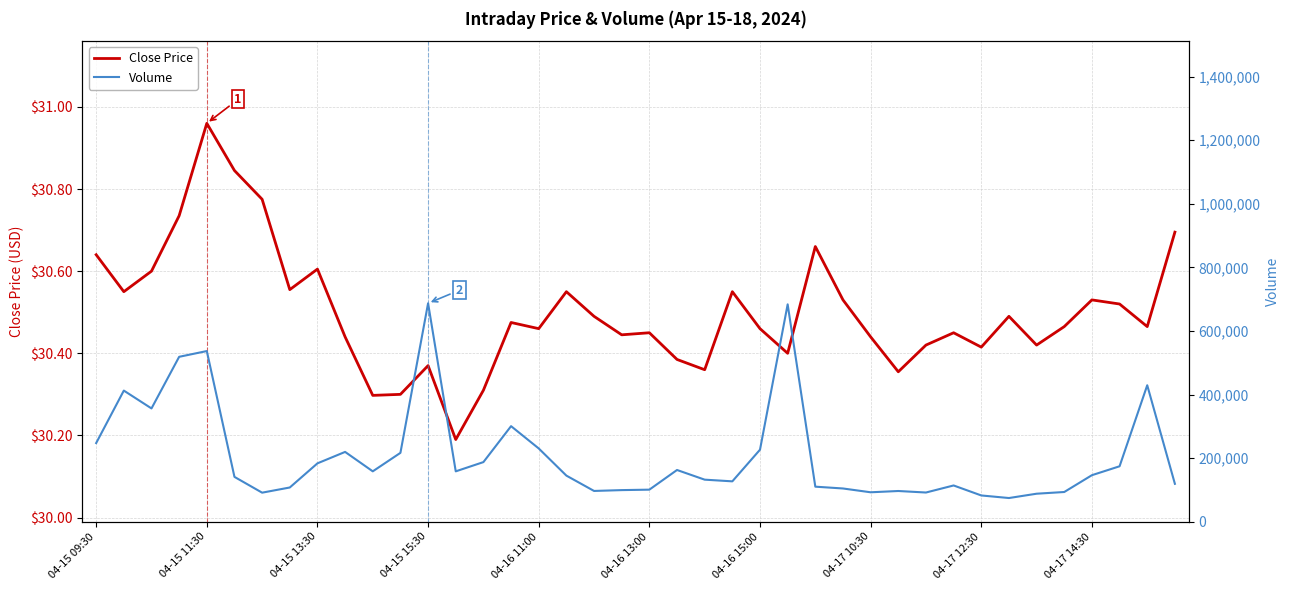

What is the lowest value of the Close Price series?

30.2